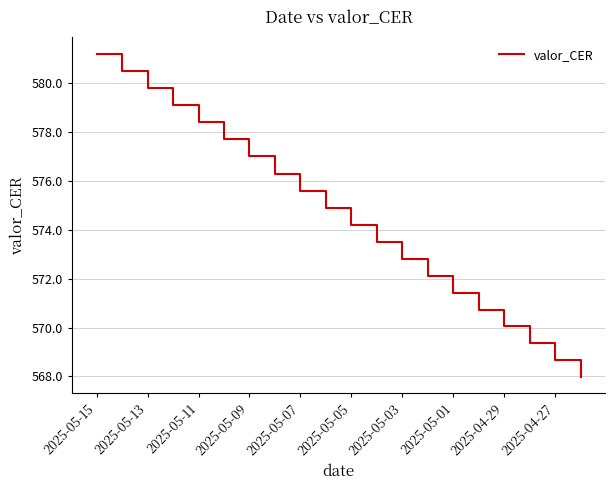

What is the difference between the maximum and minimum values?

13.2